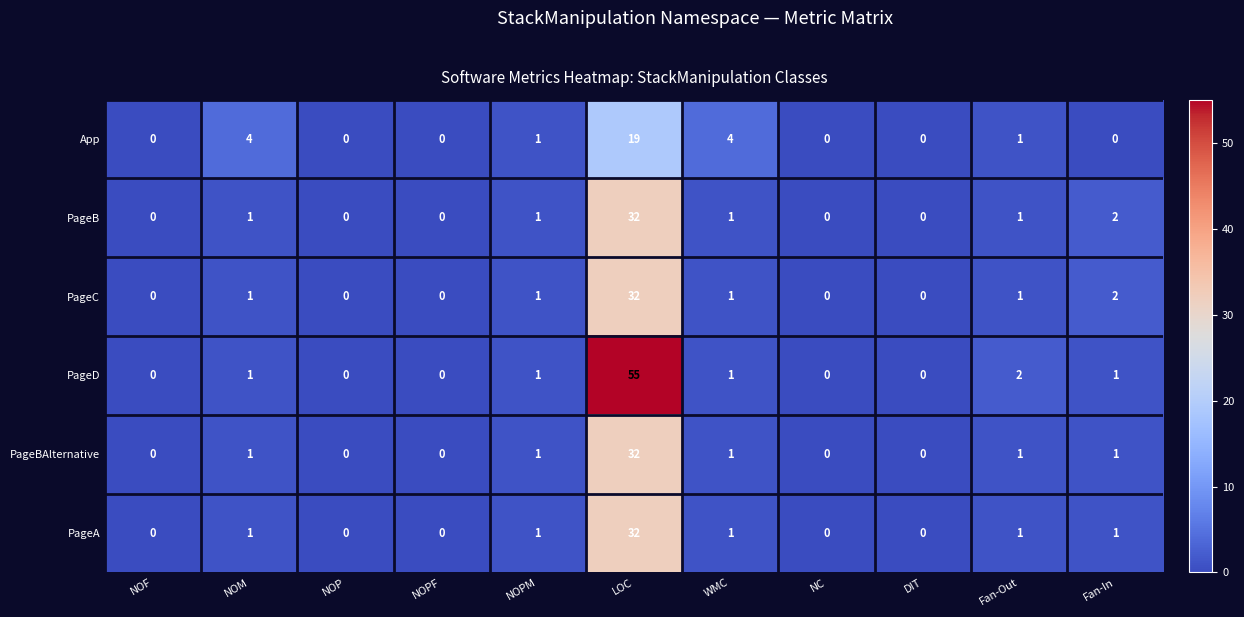

What is the total value across all series at NOPM?

6